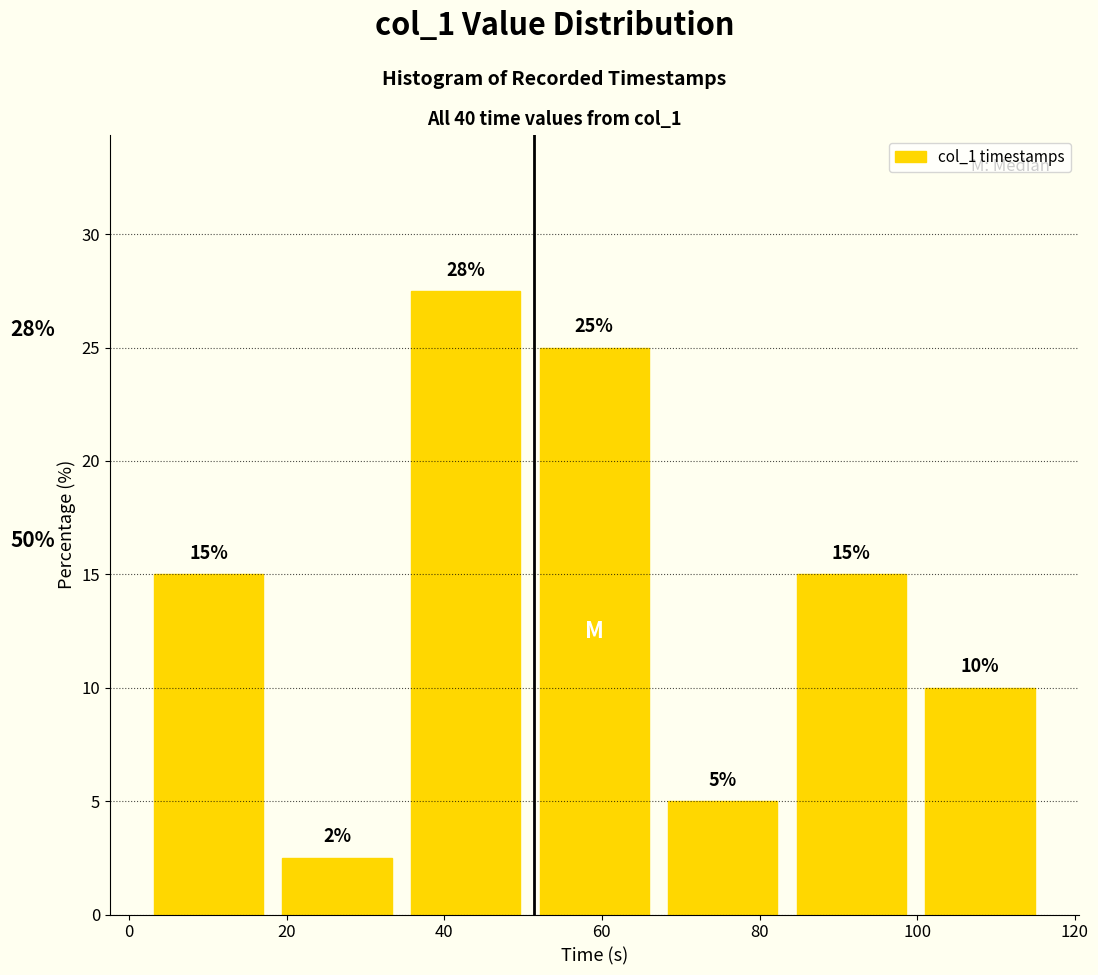

Which range on the x-axis has the tallest bar?

34 to 50